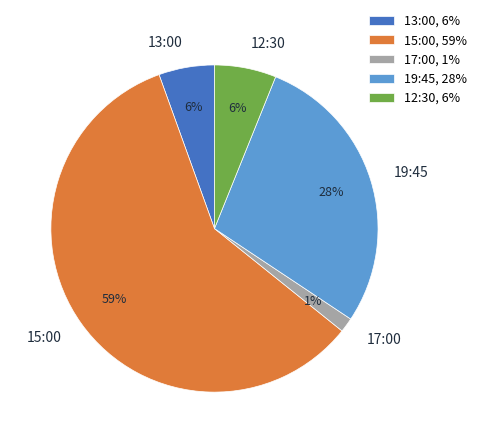

To the nearest percent, what is the average slice percentage?

20%